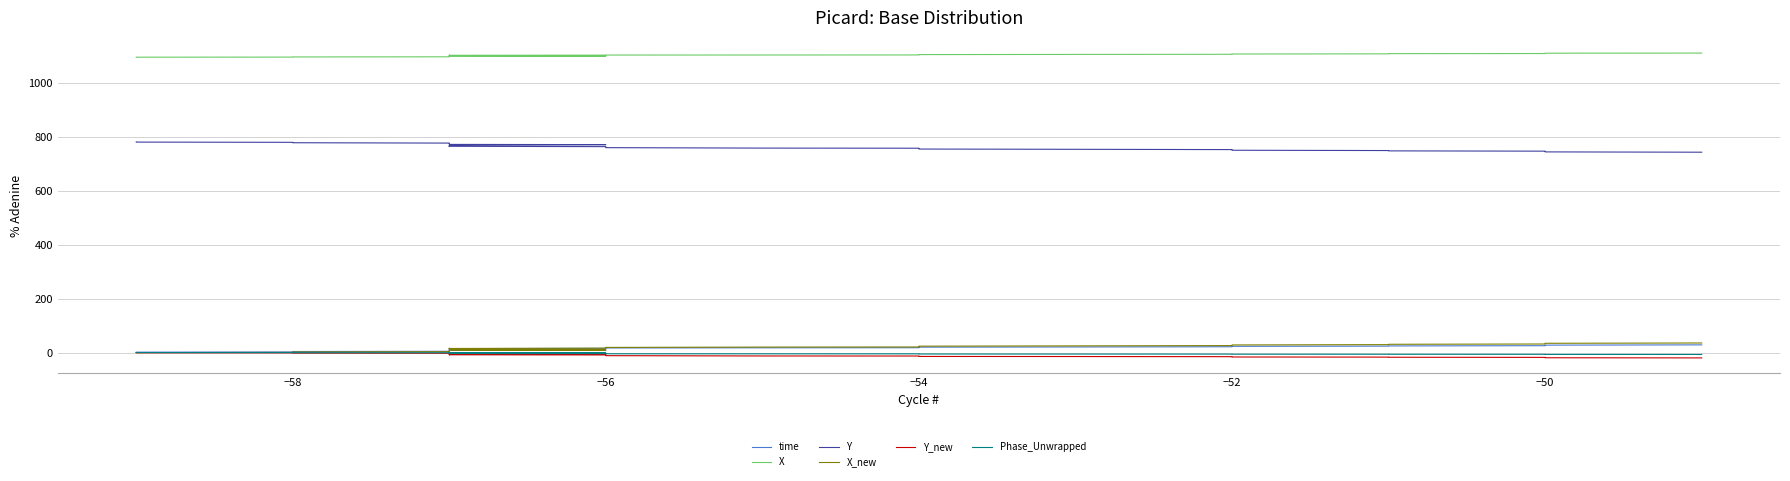

Is the value of Y_new at −54 greater than the value of Y at −48?

No